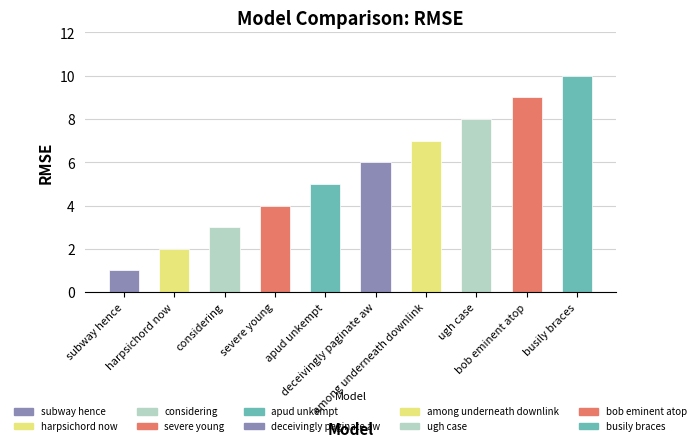

What is the difference between the maximum and minimum values?

9